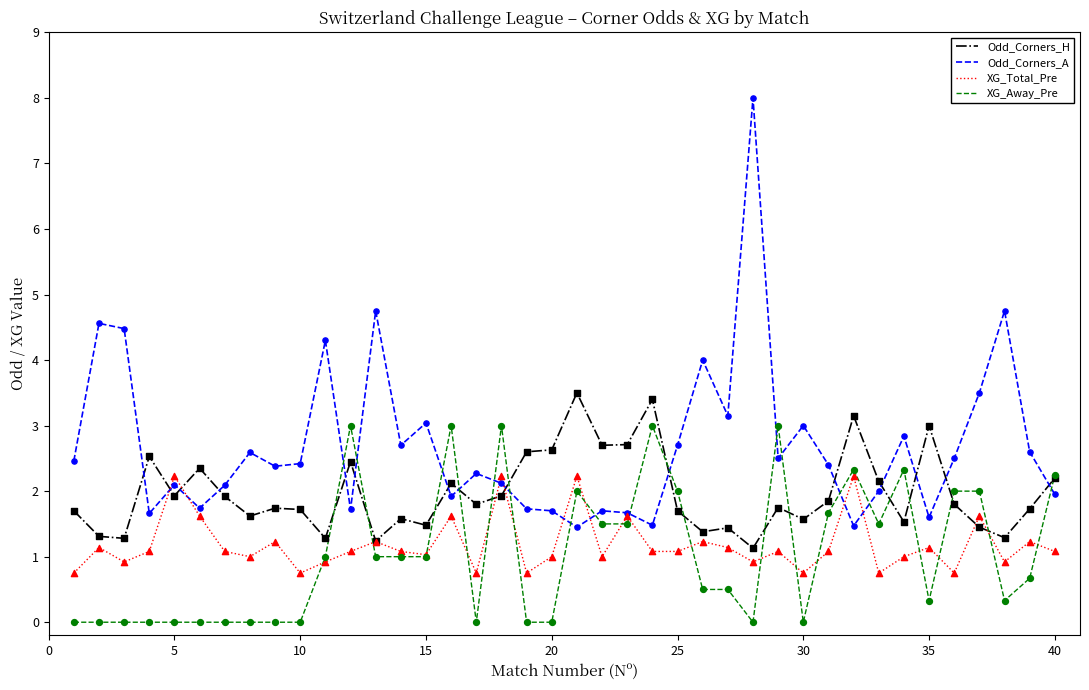

Which series has the largest total across all categories?

Odd_Corners_A